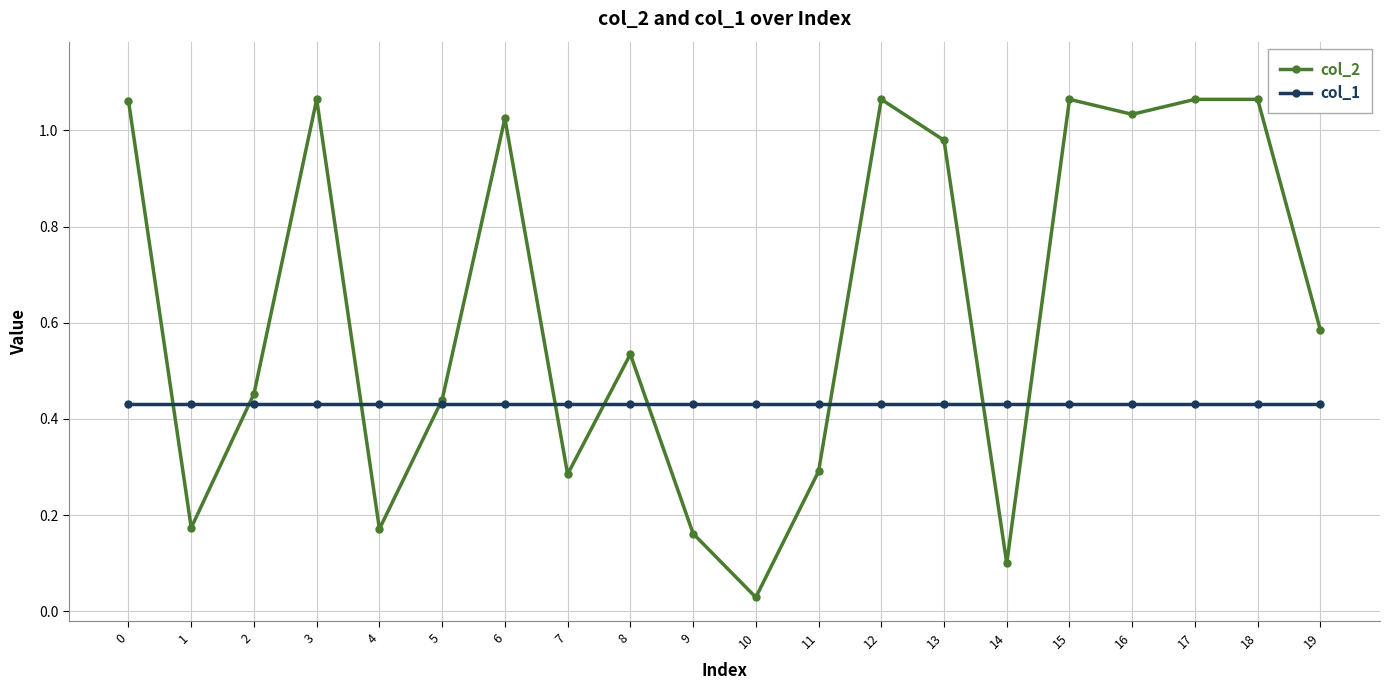

How many lines are shown in the chart?

2